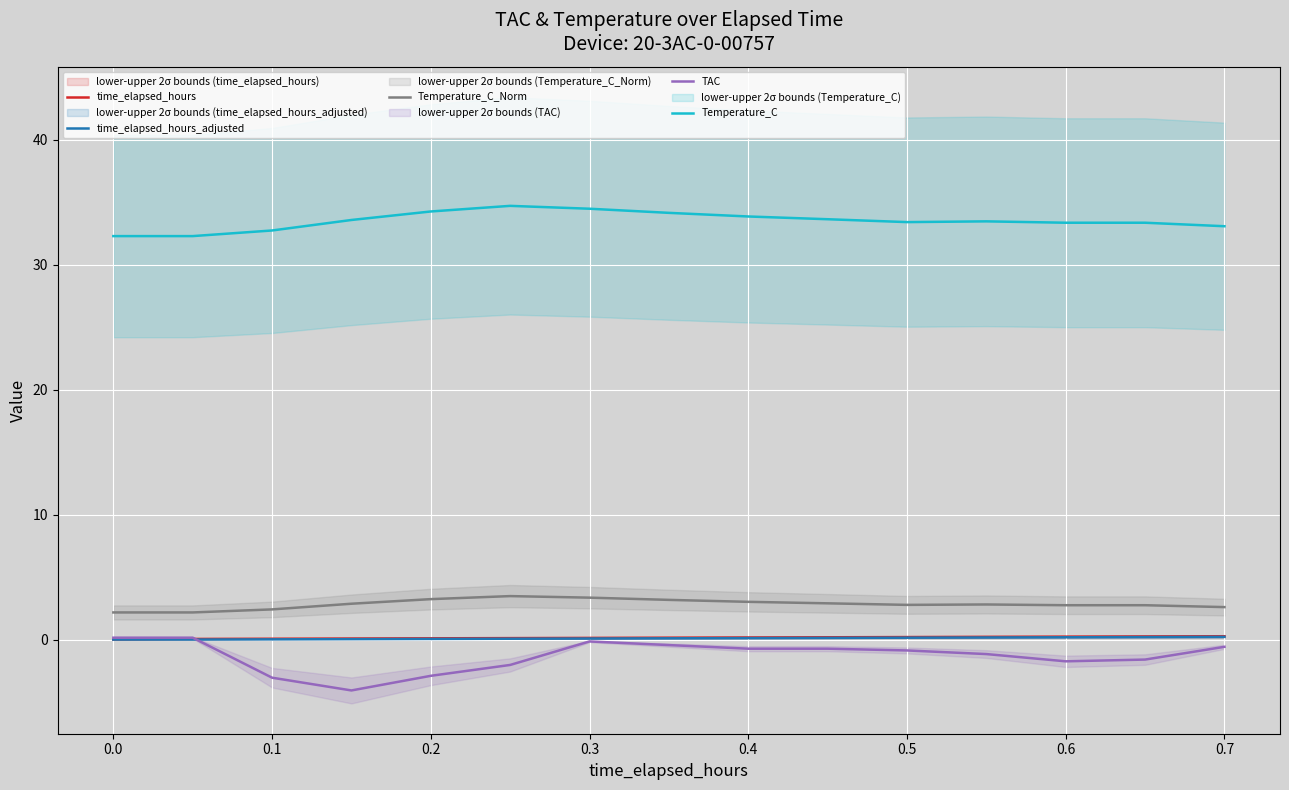

What is the average value of the time_elapsed_hours series?

0.1